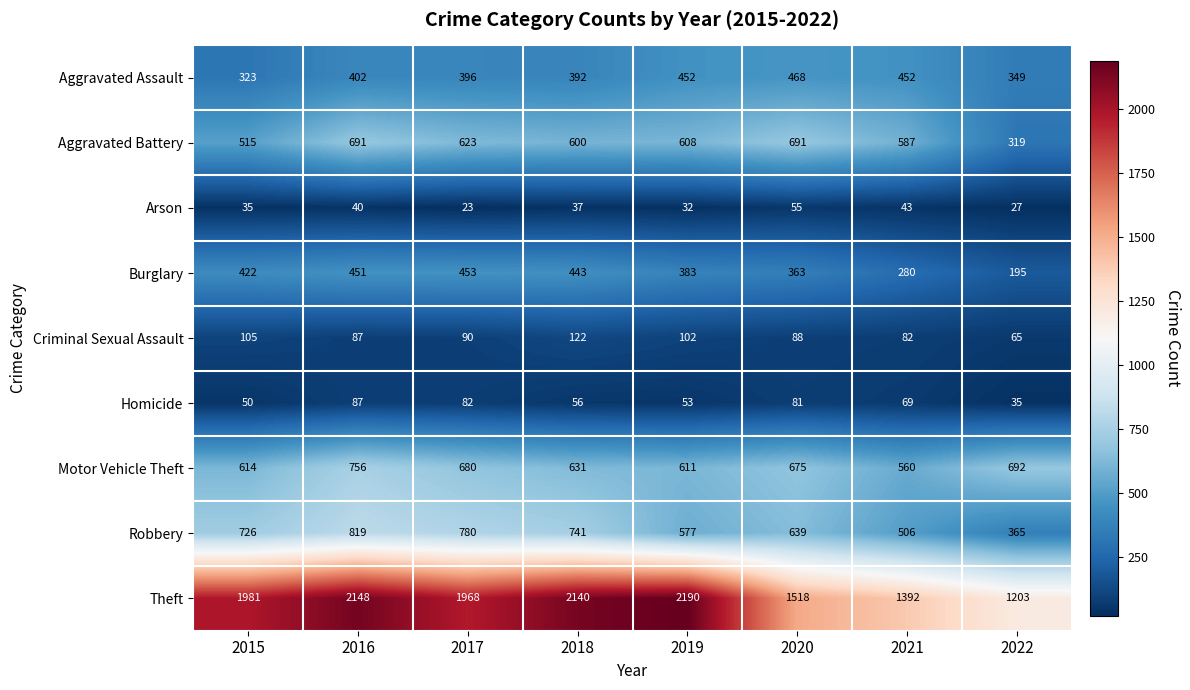

At which category is the sum across all series the highest?

2016